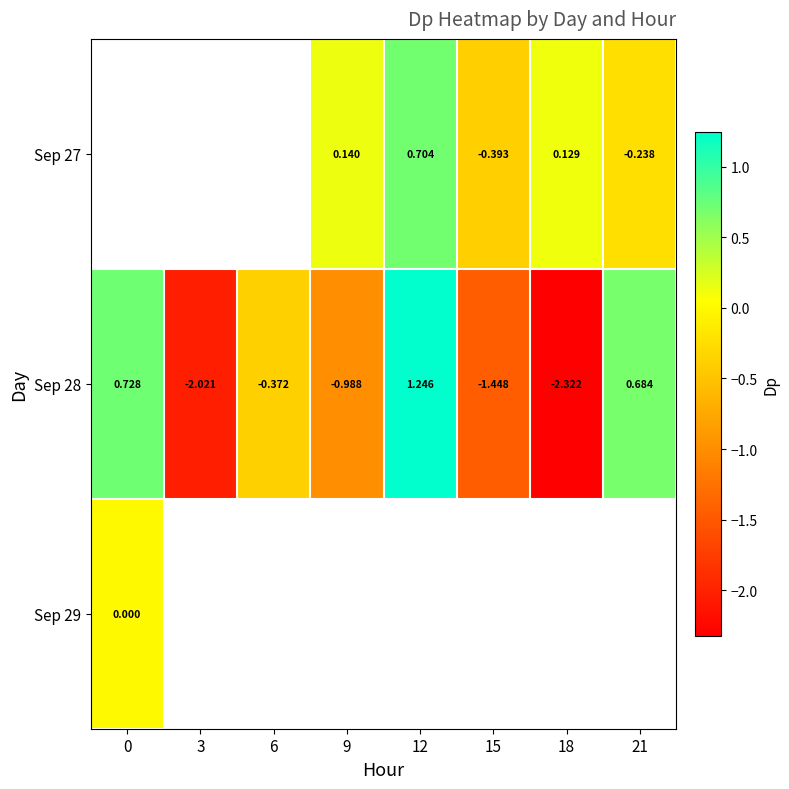

What is the spread (max minus min) of values at 9?

1.1